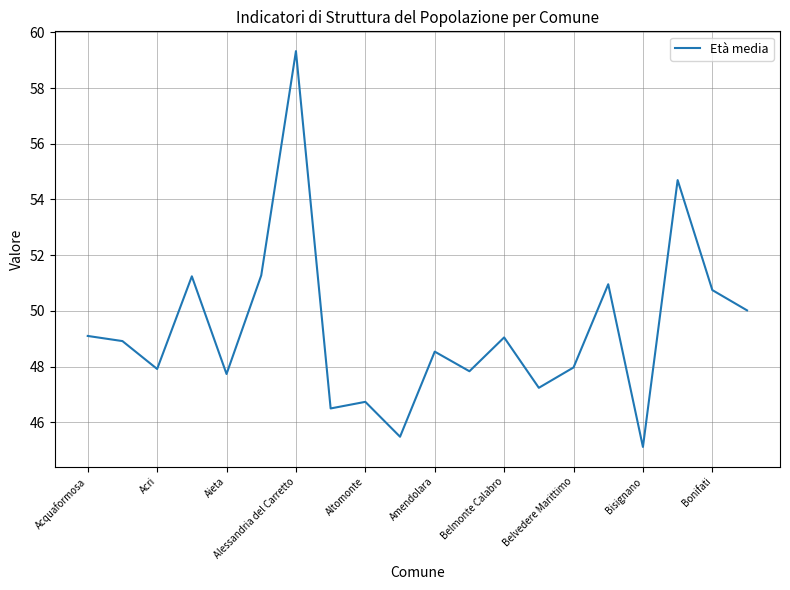

What is the minimum value shown in the chart?

45.1